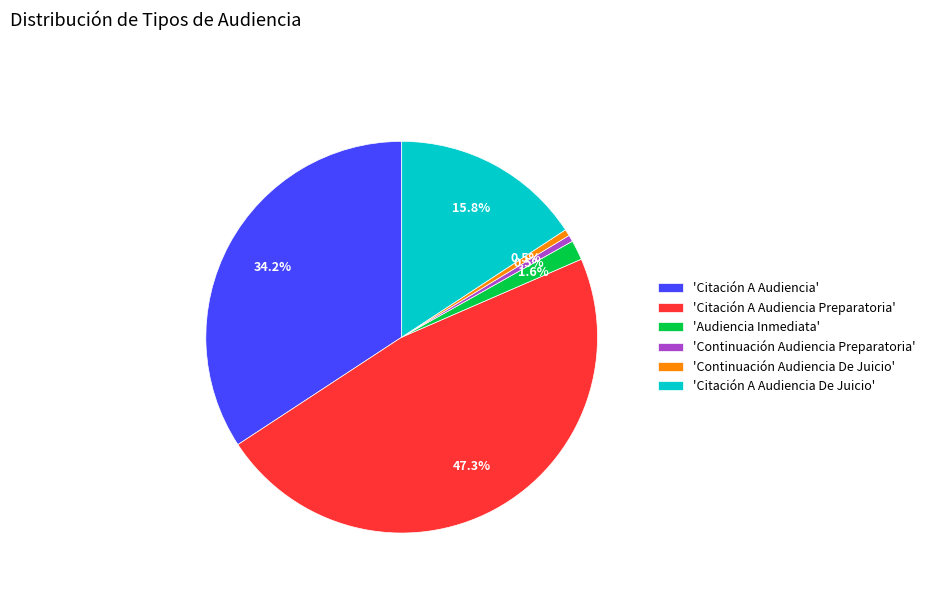

Is the sum of 'Continuación Audiencia Preparatoria' and 'Citación A Audiencia' greater than half?

No